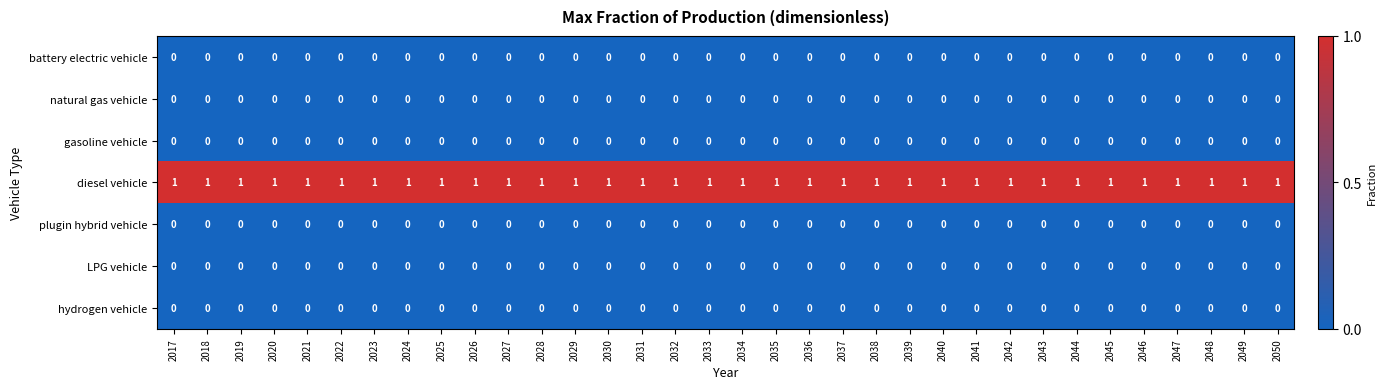

The gasoline vehicle series shows 0 at 2043. True or false?

True